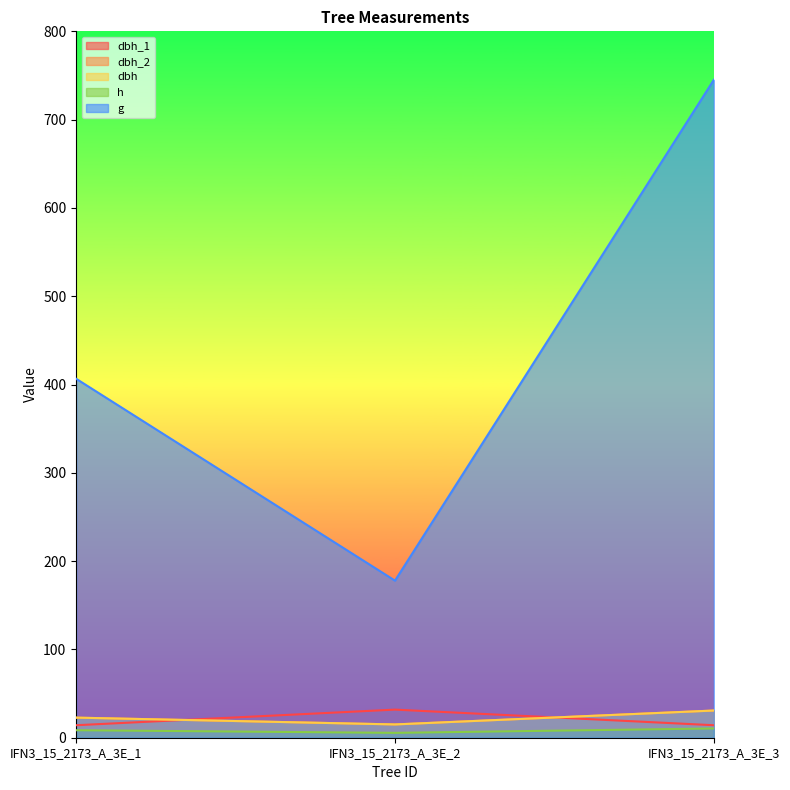

What is the sum of all h values?

24.5